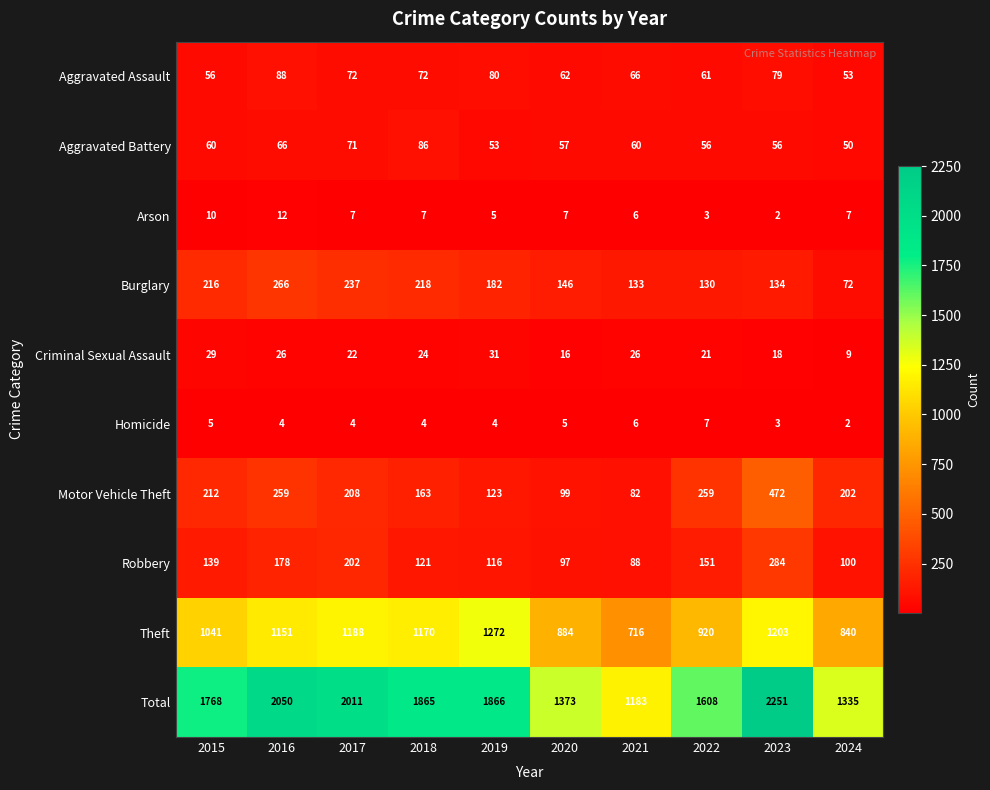

What is the sum of all Aggravated Battery values?

615